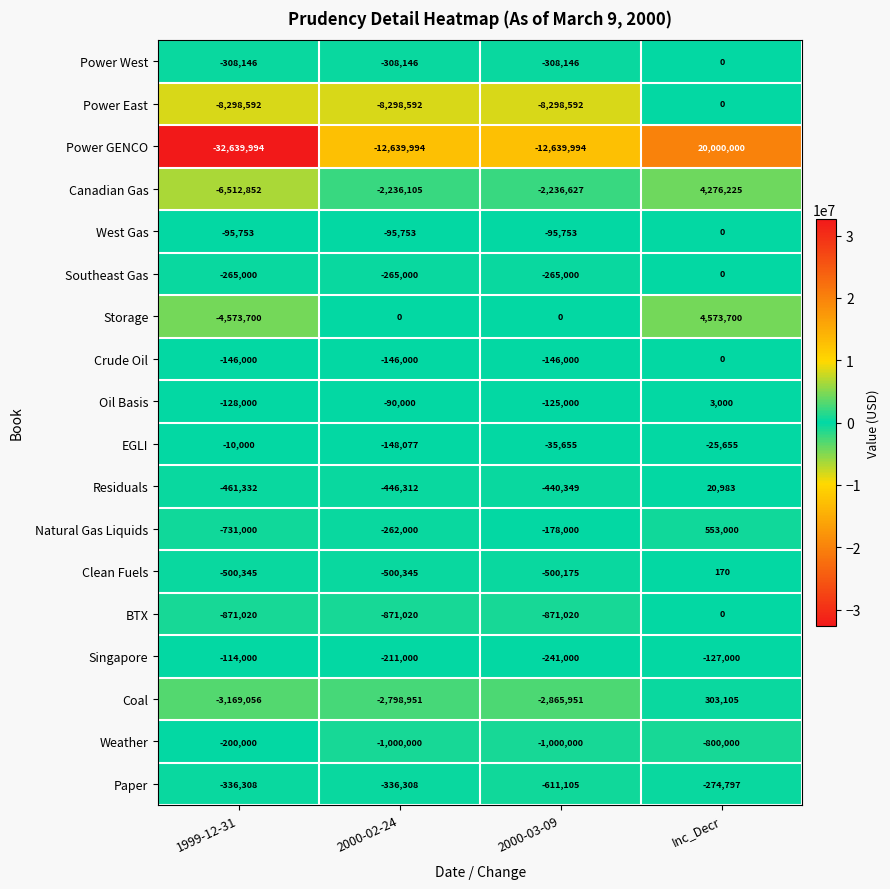

How many categories are shown in the chart?

4